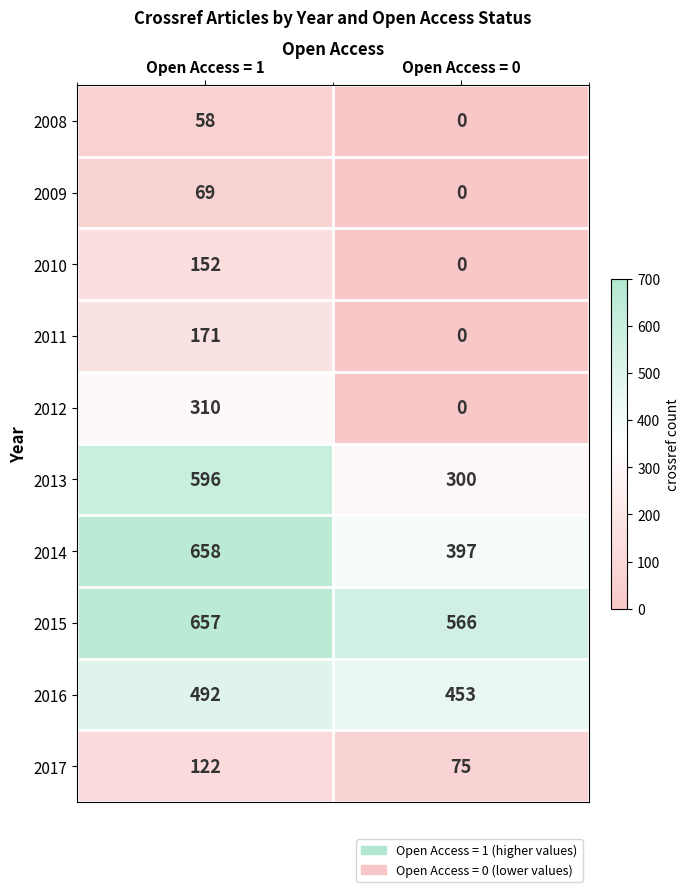

Between Open Access = 1 and Open Access = 0, which series saw the biggest shift?

2012